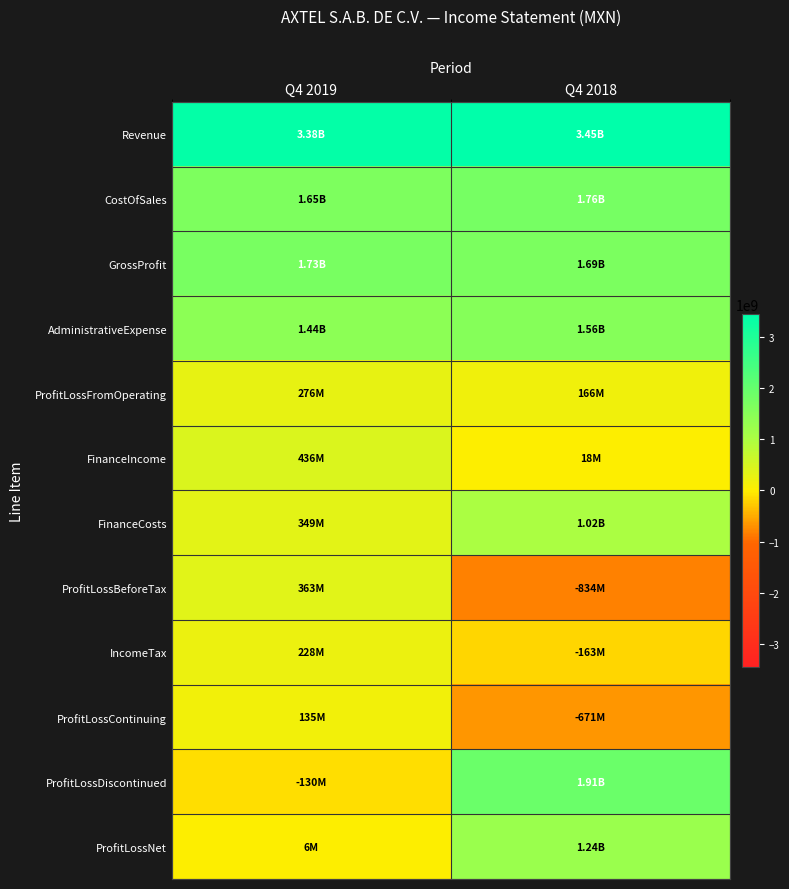

What is the spread (max minus min) of values at Q4 2019?

3507447000